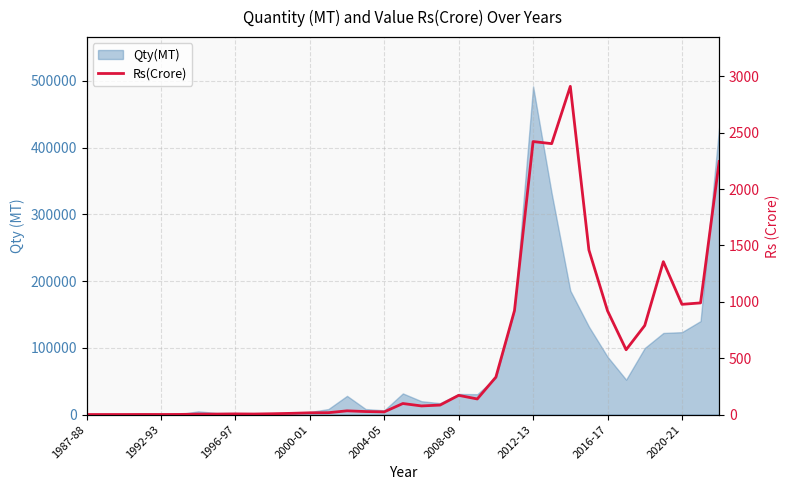

What is the difference between the second highest and second lowest values?

2421.5